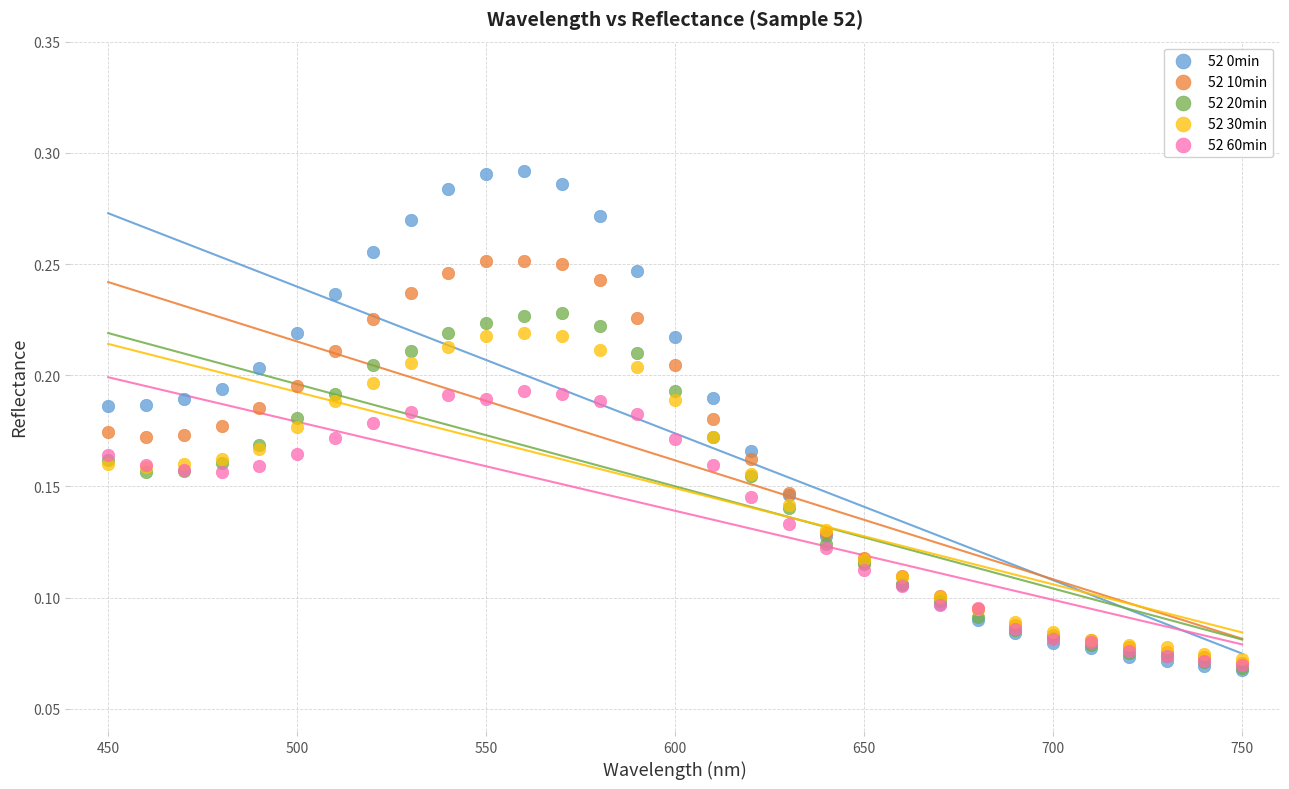

Which series reaches the maximum Y coordinate?

52 0min